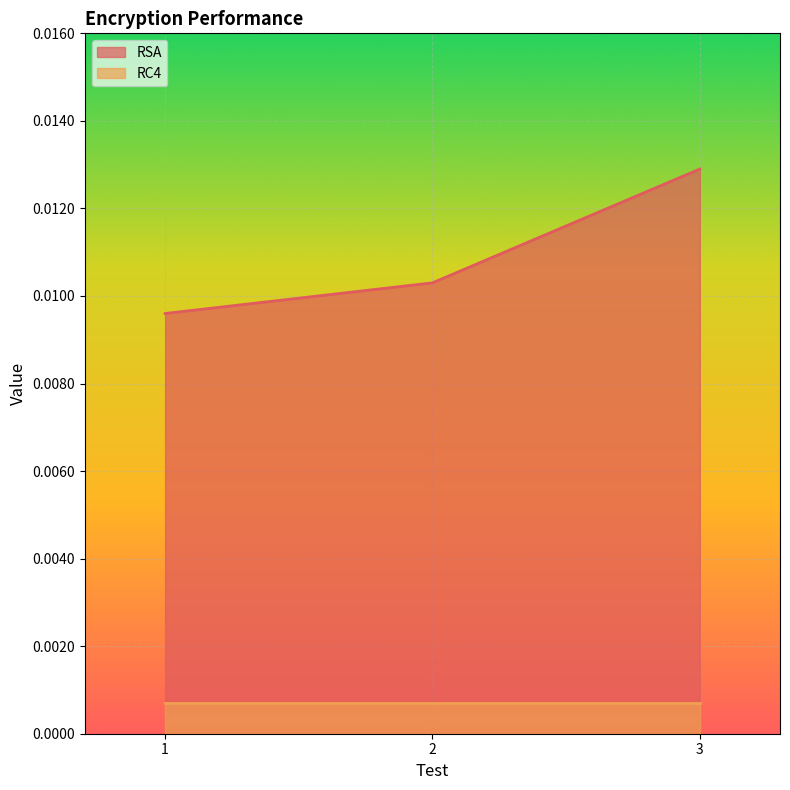

Rank the categories by value from highest to lowest.

3, 2, 1